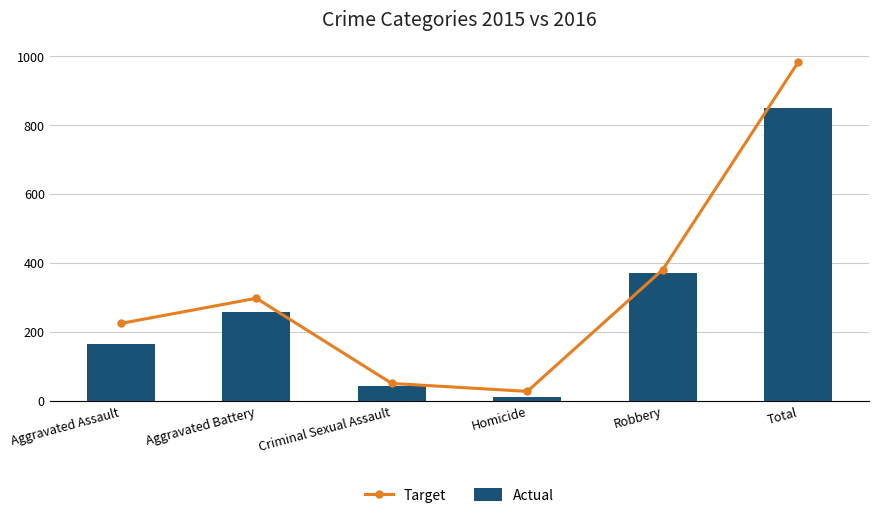

At which category does the chart reach its peak across all series?

Total